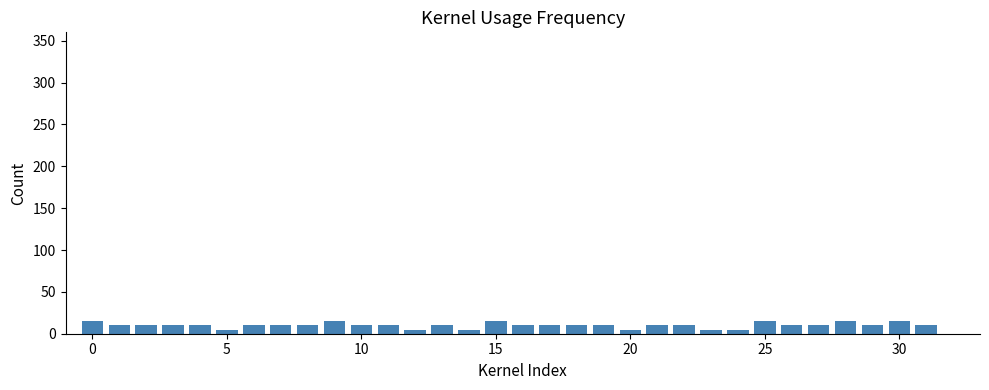

What is the greatest value displayed?

15